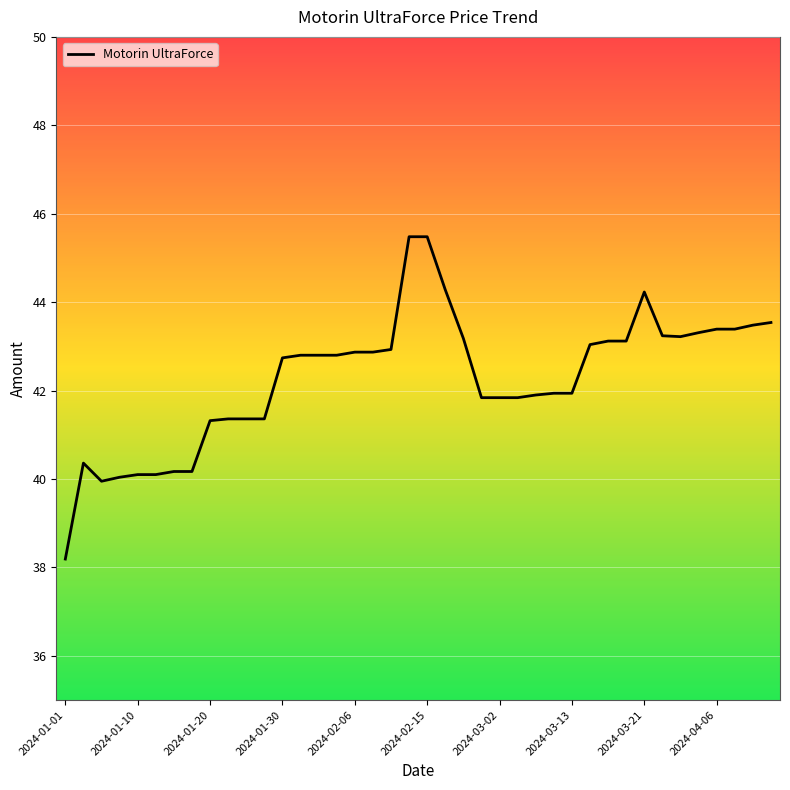

Does the chart display data point markers on the line(s)?

No